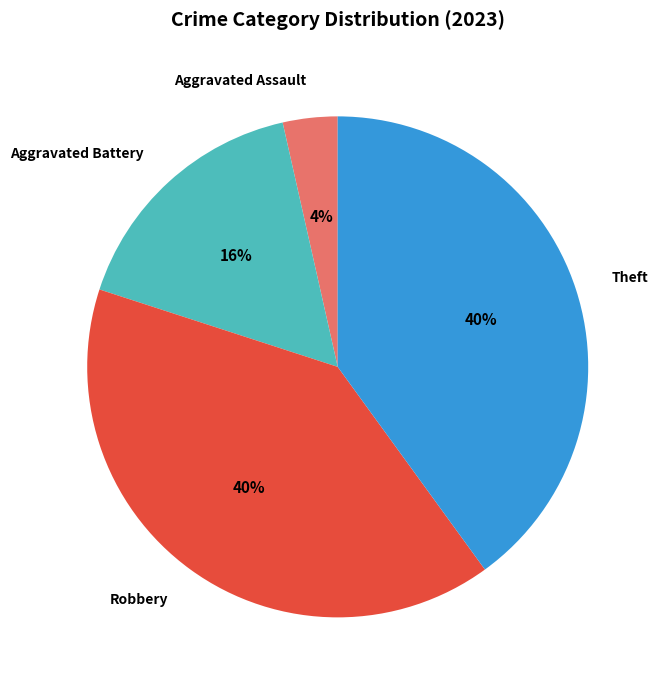

Which has a higher value, Theft or Aggravated Battery?

Theft